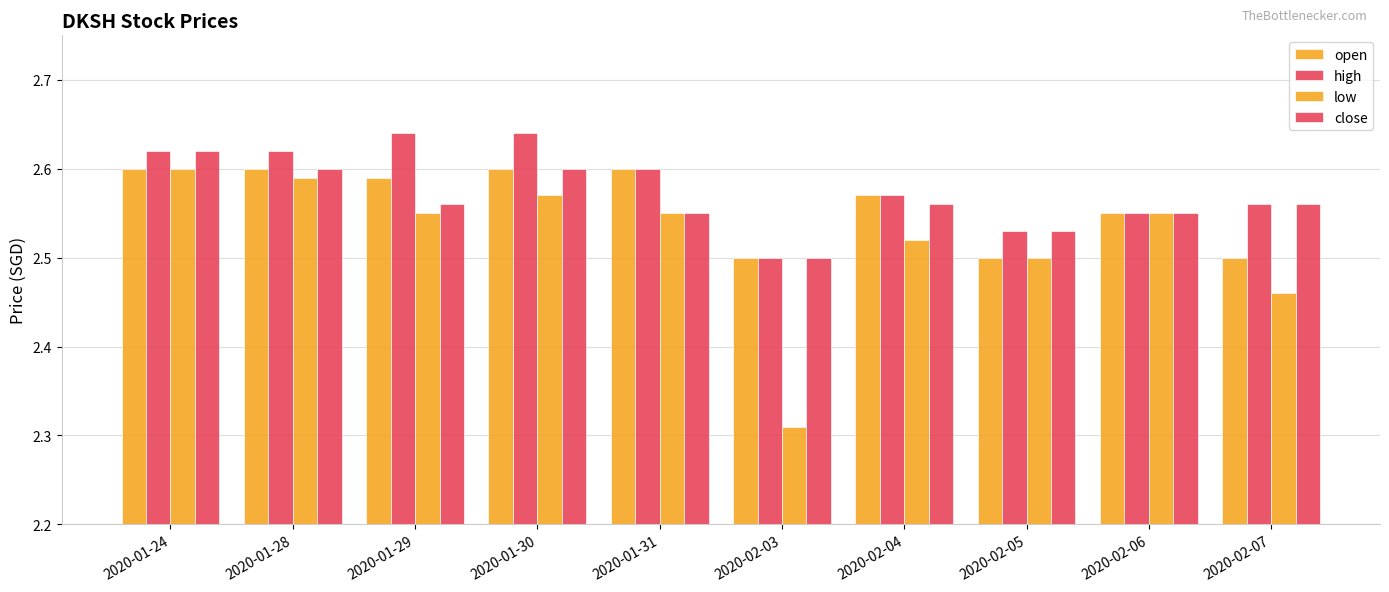

How many categories are shown in the chart?

10